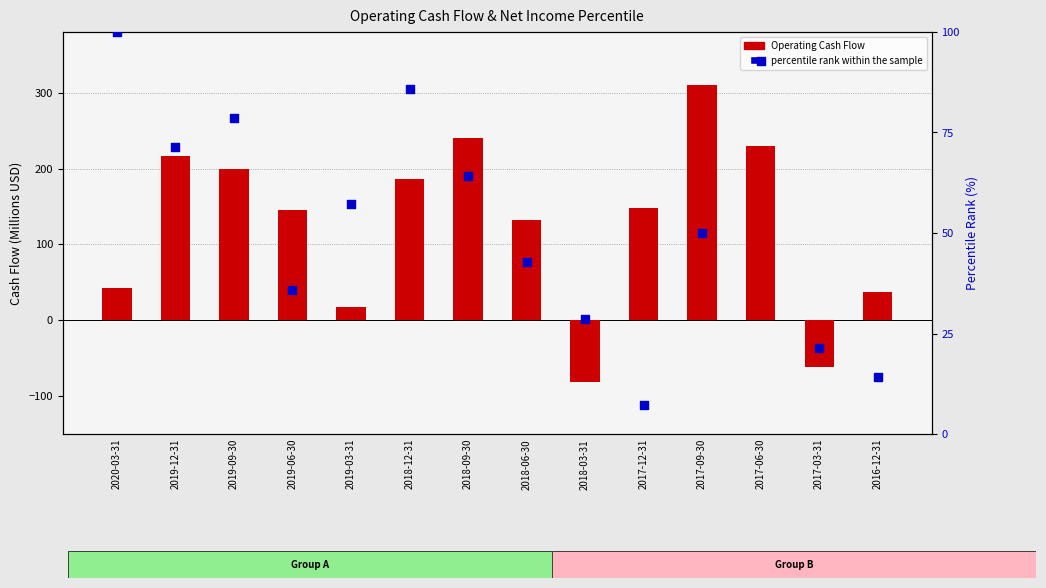

At how many categories does at least one series exceed 61?

10